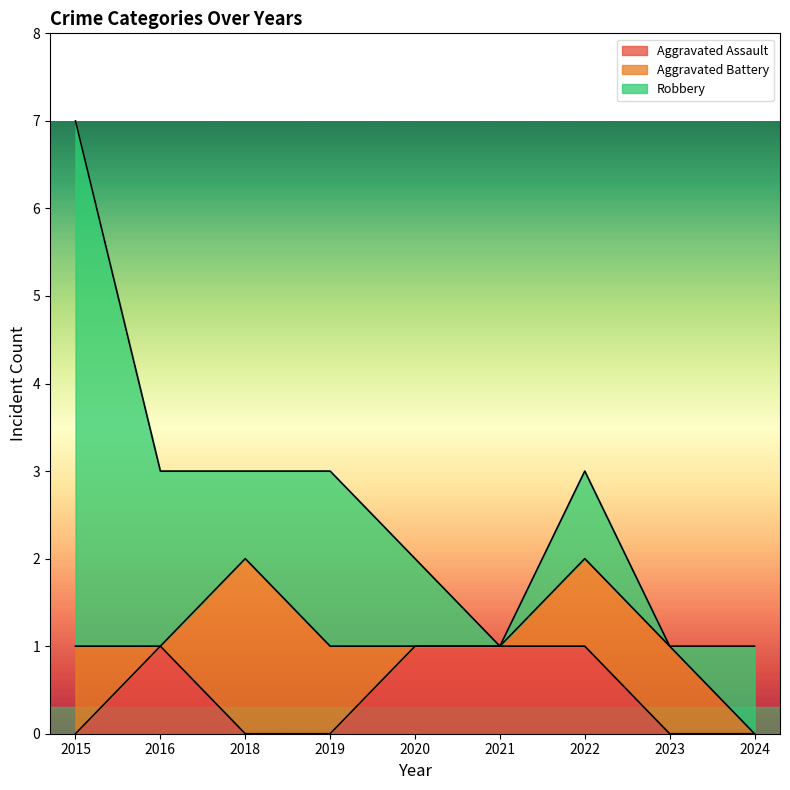

Is the value of Aggravated Battery at 2016 greater than the value of Aggravated Assault at 2023?

No